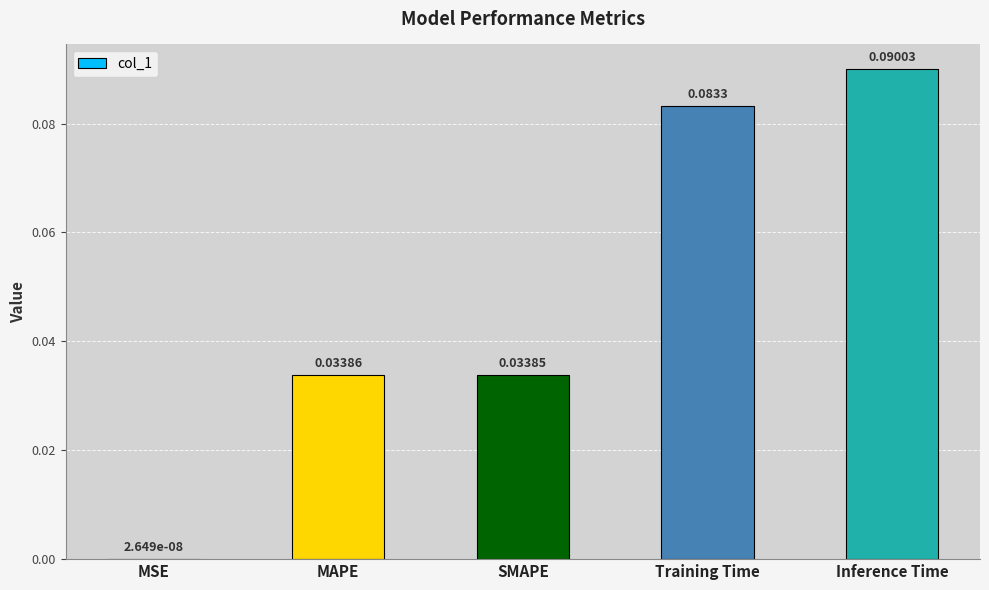

At which label is the value closest to 0?

MSE